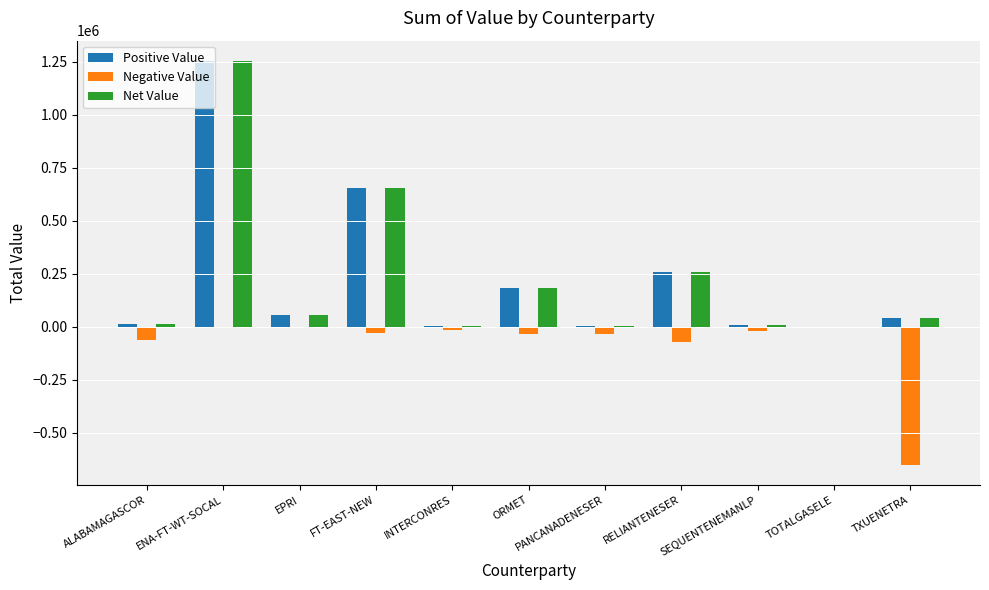

What is the highest value of the Net Value series?

1253085.6